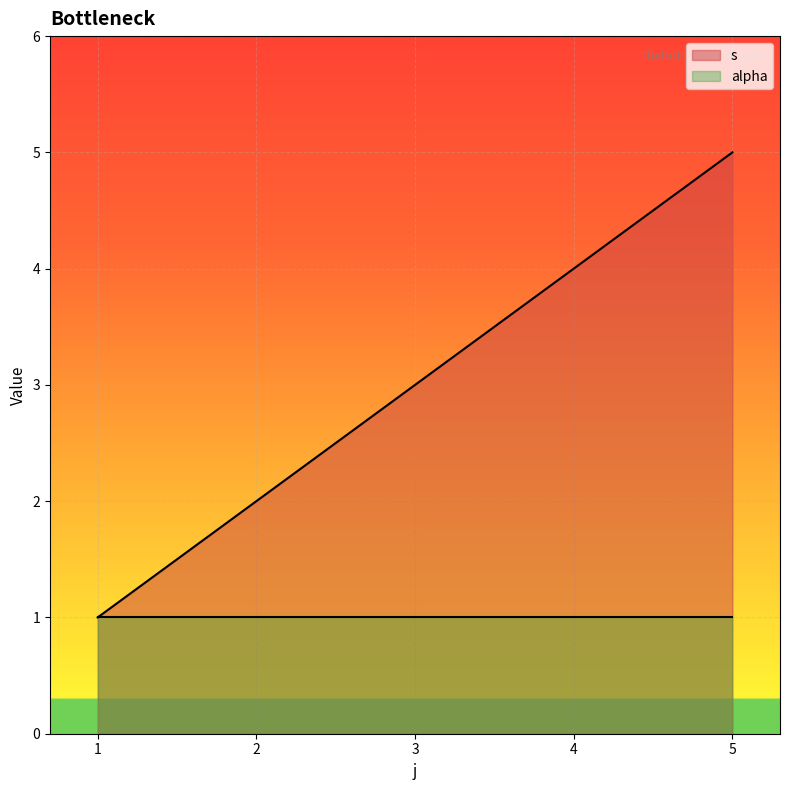

Count the number of categories in the chart.

5